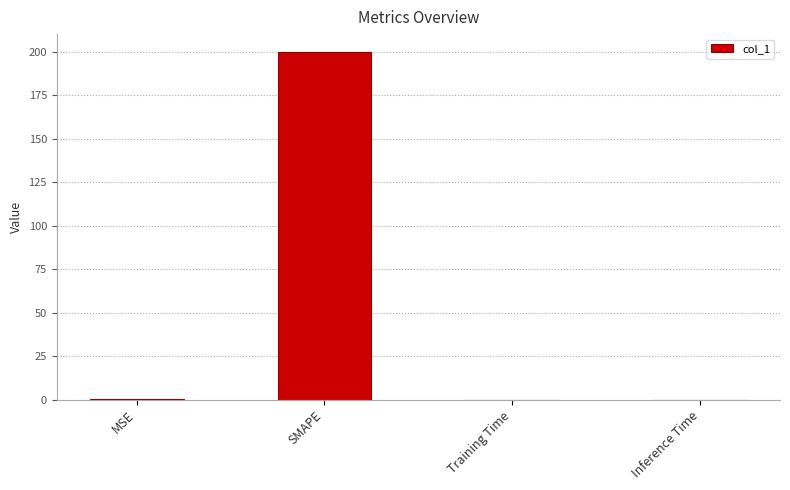

Between SMAPE and MSE, which is larger?

SMAPE